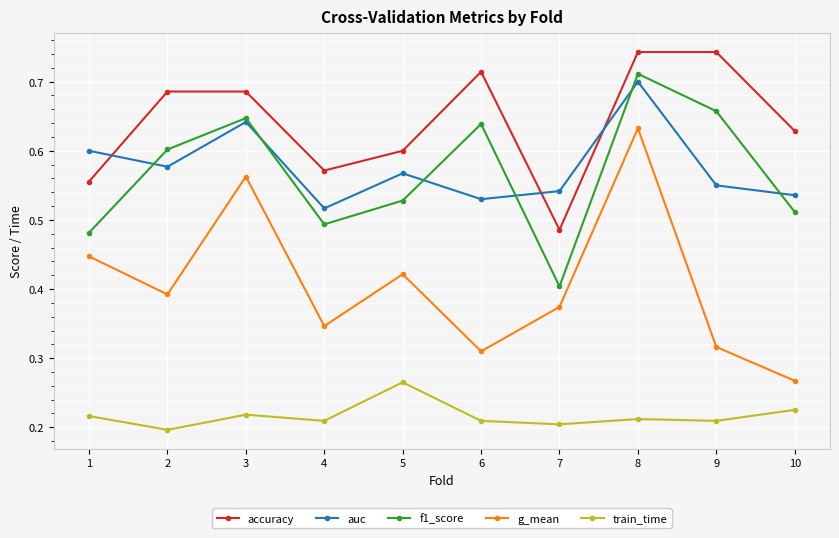

The value of f1_score at 1 is 0.8. True or false?

False